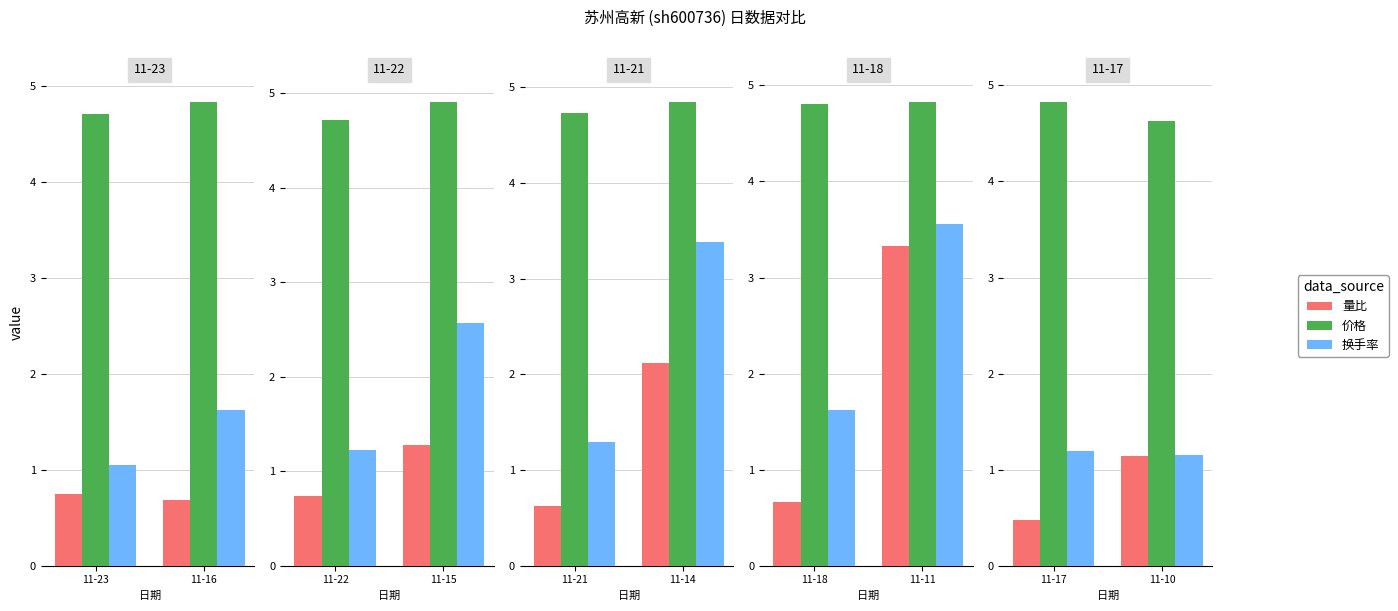

What is the smallest value displayed?

0.5